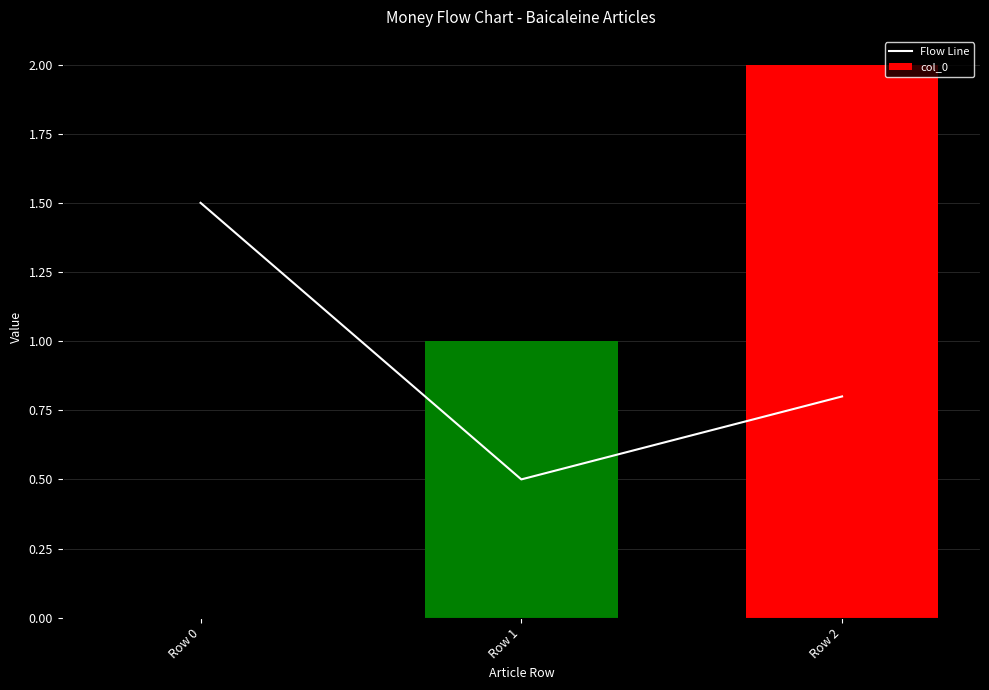

How many data points in col_0 are above 1?

1